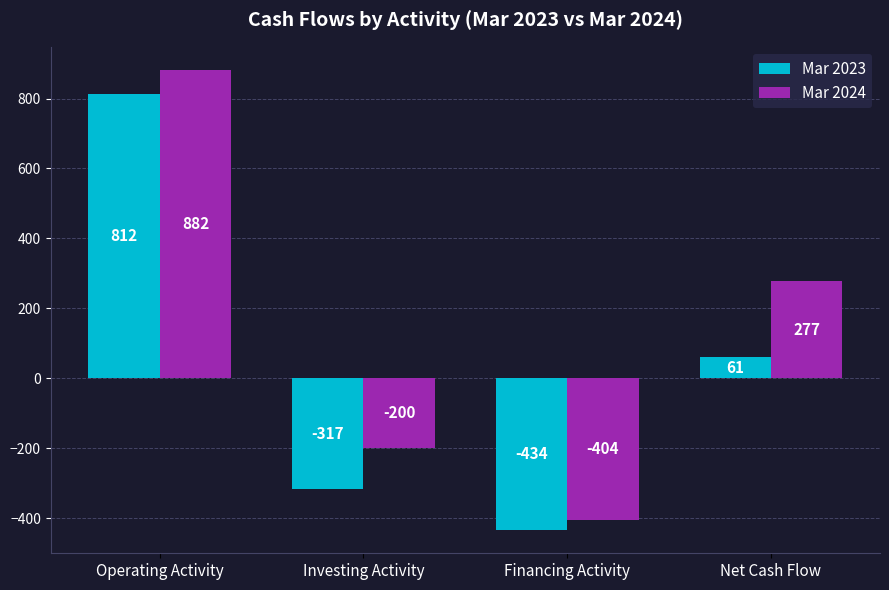

What is the minimum value for Mar 2023?

-434